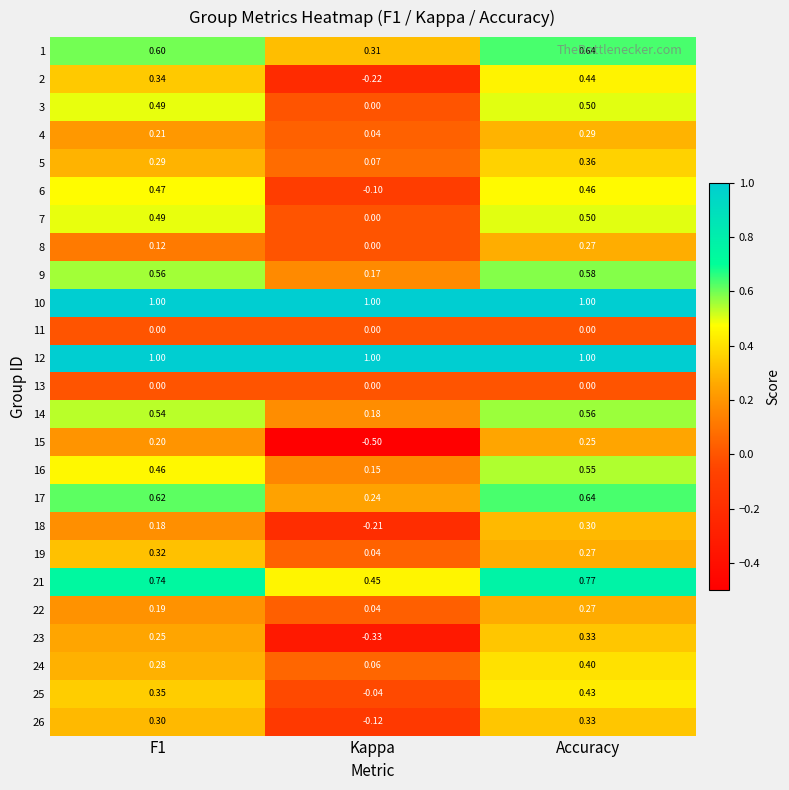

What is the minimum value shown in the chart?

-0.5